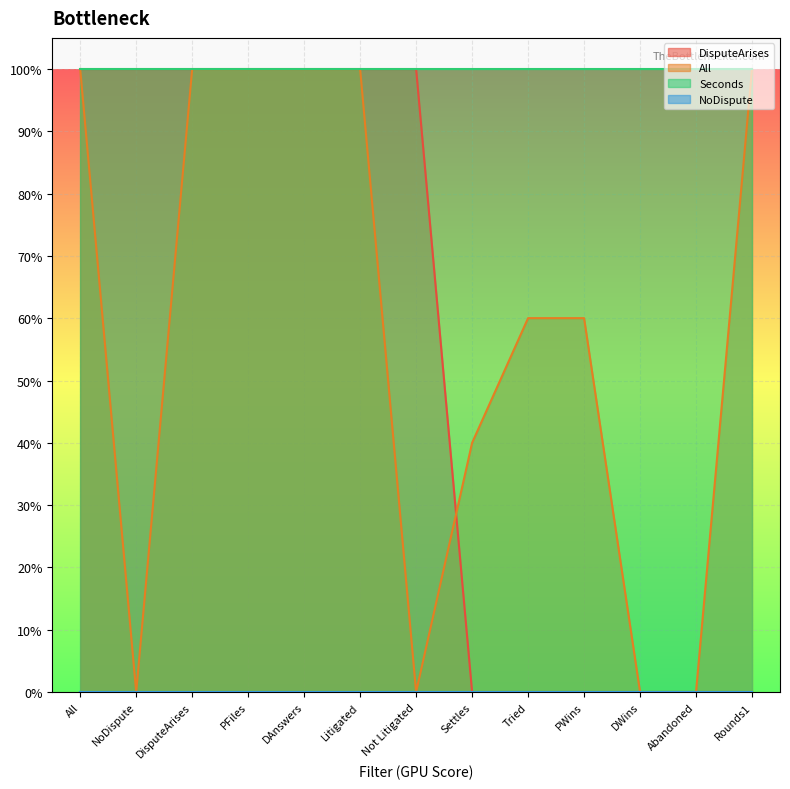

At which category does the chart reach its peak across all series?

All